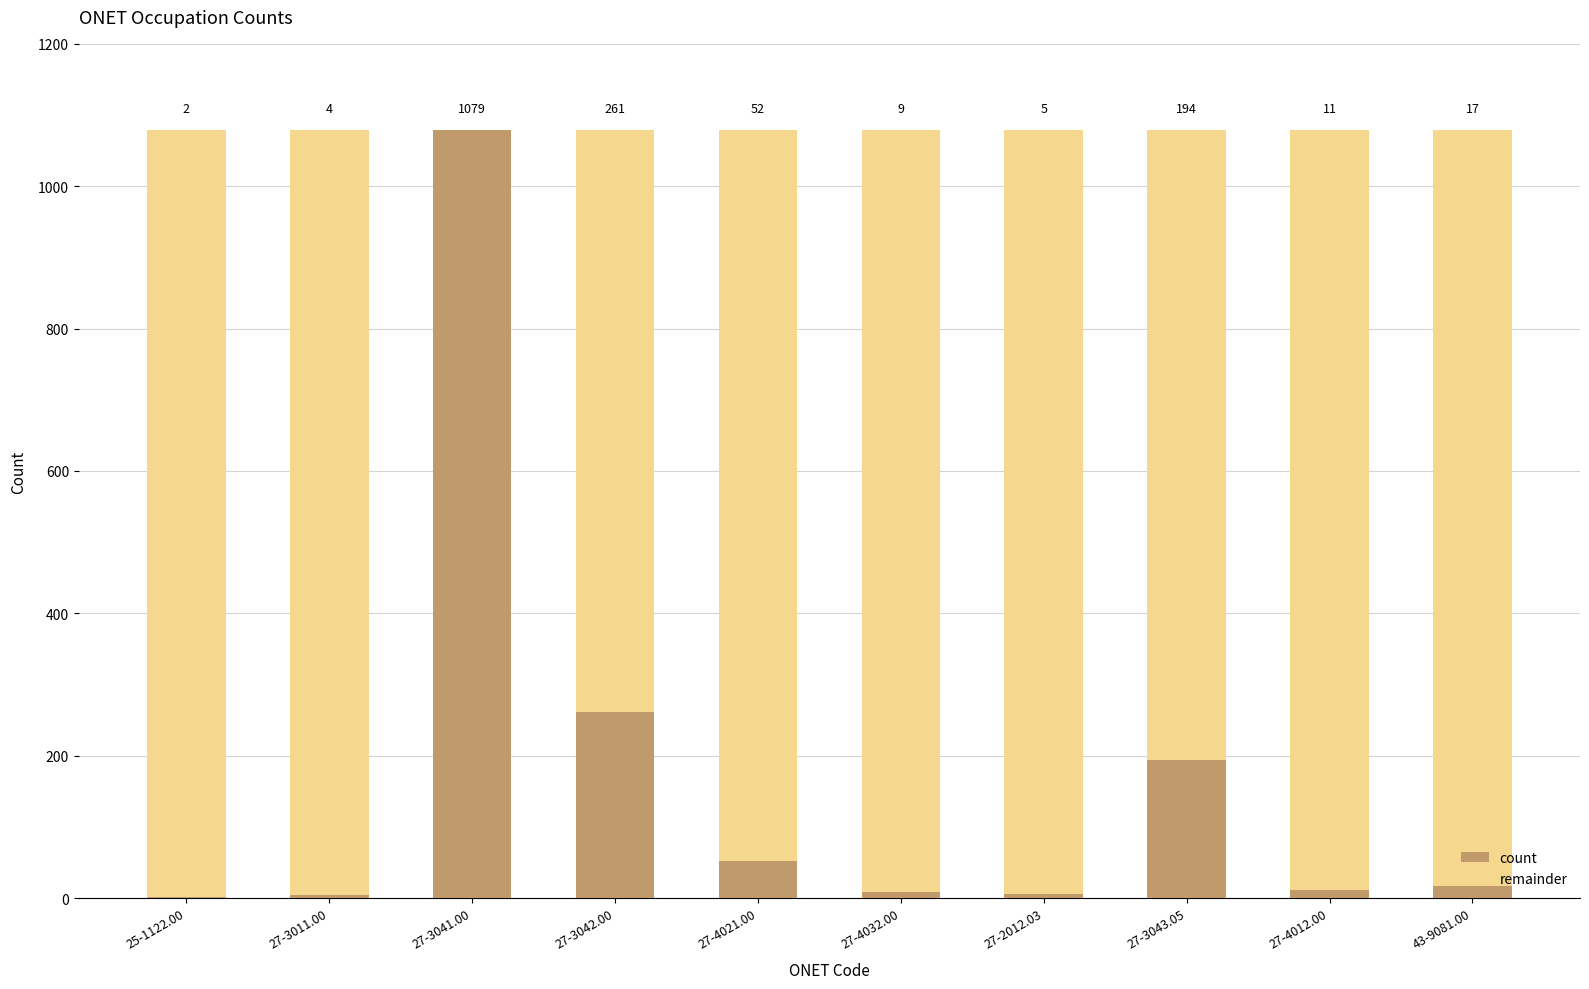

Are the bars grouped side by side (vs. stacked)?

No